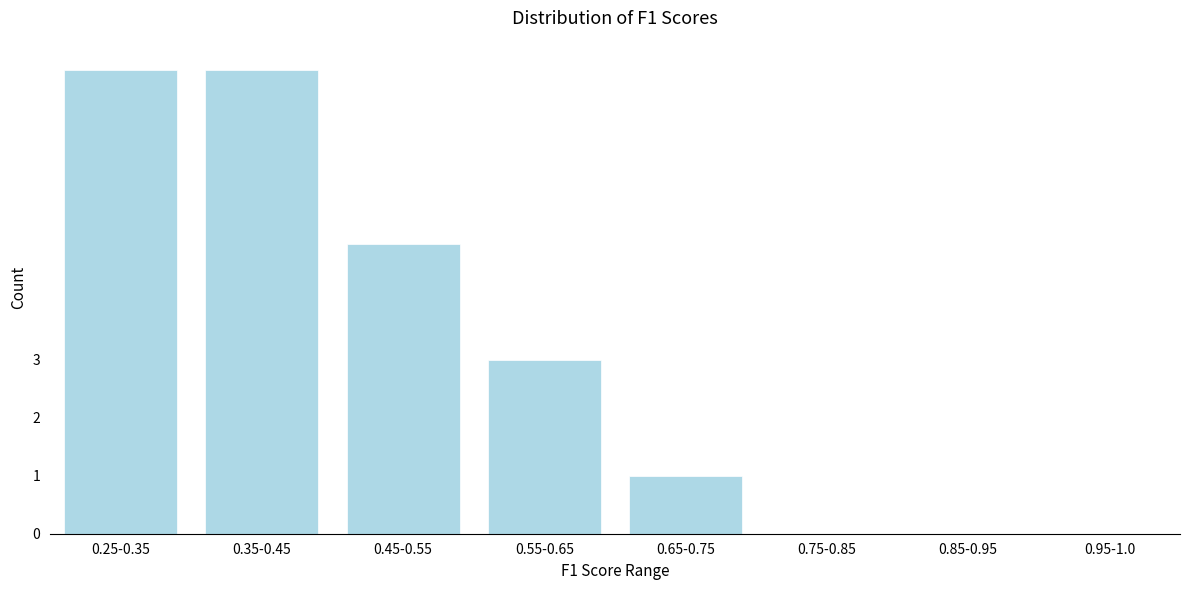

Reading left to right, list all the values displayed in this chart.

8	8	5	3	1